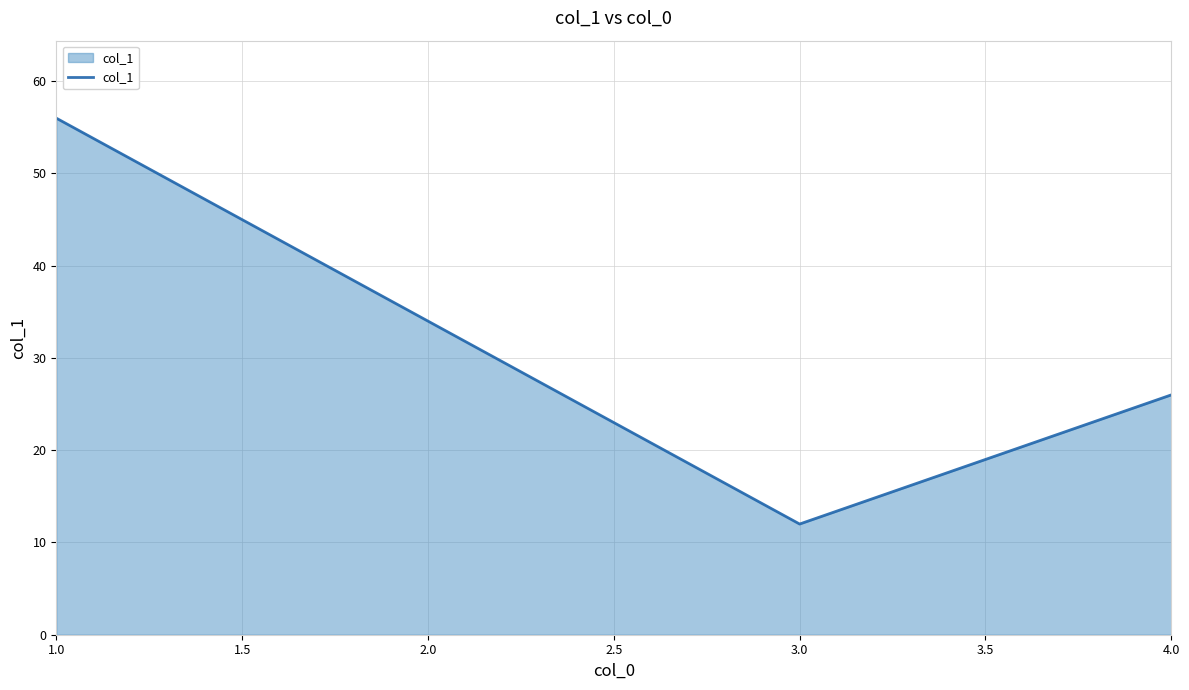

How many interior local valleys (lower than both neighbors) does the data have?

1